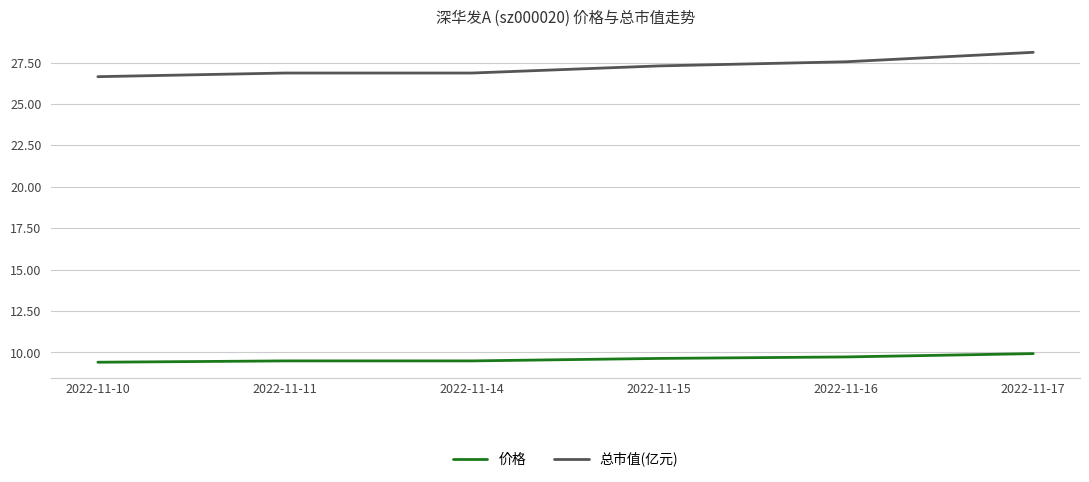

What is the sum of the 总市值(亿元) values at 2022-11-10 and 2022-11-11?

53.5